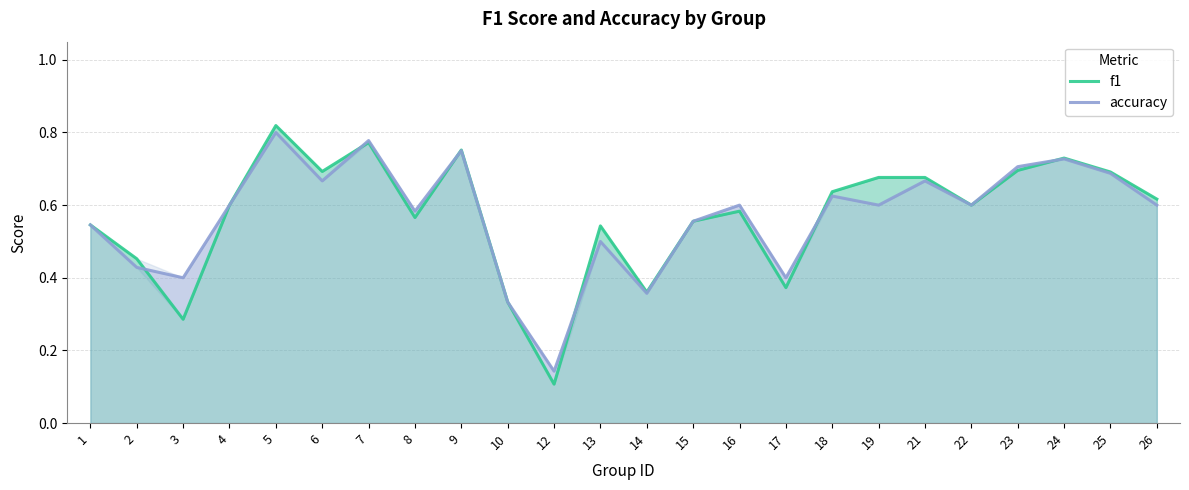

Between which two adjacent categories do accuracy and f1 first intersect?

2 and 3